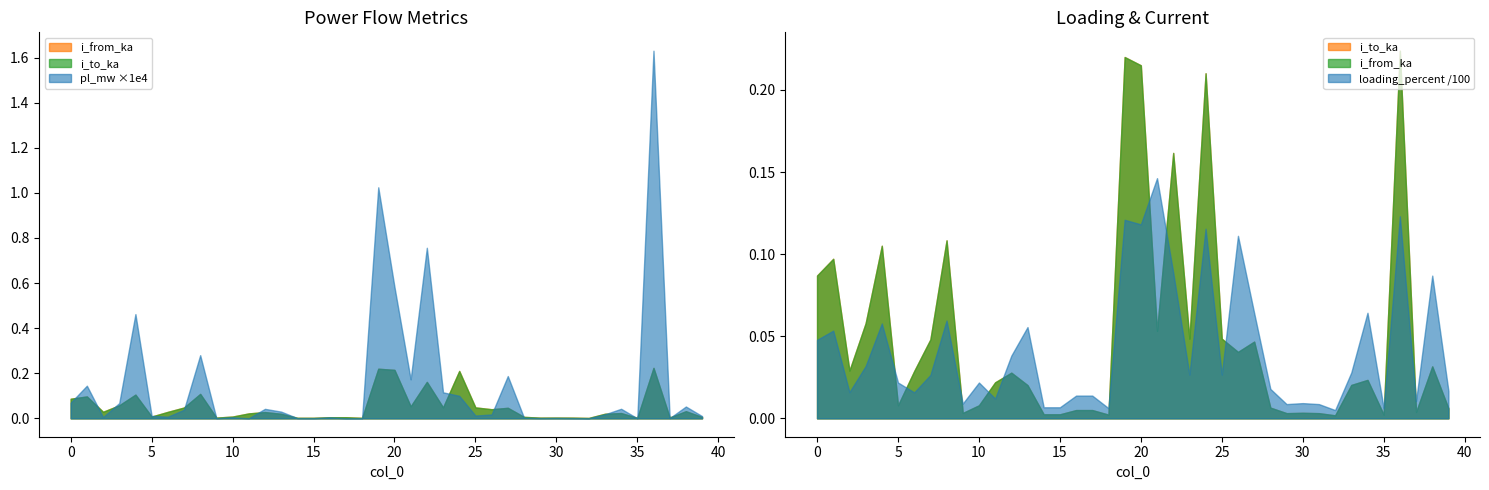

Reading left to right, what are all the values shown in this chart?

pl_mw: 0=0.0	1=0.0	2=0.0	3=0.0	4=0.0	5=0.0	6=0.0	7=0.0	8=0.0	9=0.0	10=0.0	11=0.0	12=0.0	13=0.0	14=0.0	15=0.0	16=0.0	17=0.0	18=0.0	19=0.0	20=0.0	21=0.0	22=0.0	23=0.0	24=0.0	25=0.0	26=0.0	27=0.0	28=0.0	29=0.0	30=0.0	31=0.0	32=0.0	33=0.0	34=0.0	35=0.0	36=0.0	37=0.0	38=0.0	39=0.0
i_from_ka: 0=0.1	1=0.1	2=0.0	3=0.1	4=0.1	5=0.0	6=0.0	7=0.0	8=0.1	9=0.0	10=0.0	11=0.0	12=0.0	13=0.0	14=0.0	15=0.0	16=0.0	17=0.0	18=0.0	19=0.2	20=0.2	21=0.1	22=0.2	23=0.0	24=0.2	25=0.0	26=0.0	27=0.0	28=0.0	29=0.0	30=0.0	31=0.0	32=0.0	33=0.0	34=0.0	35=0.0	36=0.2	37=0.0	38=0.0	39=0.0
i_to_ka: 0=0.1	1=0.1	2=0.0	3=0.1	4=0.1	5=0.0	6=0.0	7=0.0	8=0.1	9=0.0	10=0.0	11=0.0	12=0.0	13=0.0	14=0.0	15=0.0	16=0.0	17=0.0	18=0.0	19=0.2	20=0.2	21=0.1	22=0.2	23=0.0	24=0.2	25=0.0	26=0.0	27=0.0	28=0.0	29=0.0	30=0.0	31=0.0	32=0.0	33=0.0	34=0.0	35=0.0	36=0.2	37=0.0	38=0.0	39=0.0
loading_percent: 0=4.8	1=5.3	2=1.6	3=3.2	4=5.8	5=2.2	6=1.6	7=2.6	8=6.0	9=0.9	10=2.2	11=1.2	12=3.8	13=5.6	14=0.7	15=0.7	16=1.4	17=1.4	18=0.6	19=12.1	20=11.8	21=14.6	22=8.9	23=2.7	24=11.5	25=2.7	26=11.1	27=6.4	28=1.8	29=0.9	30=0.9	31=0.9	32=0.5	33=2.8	34=6.4	35=0.6	36=12.3	37=1.1	38=8.7	39=1.7